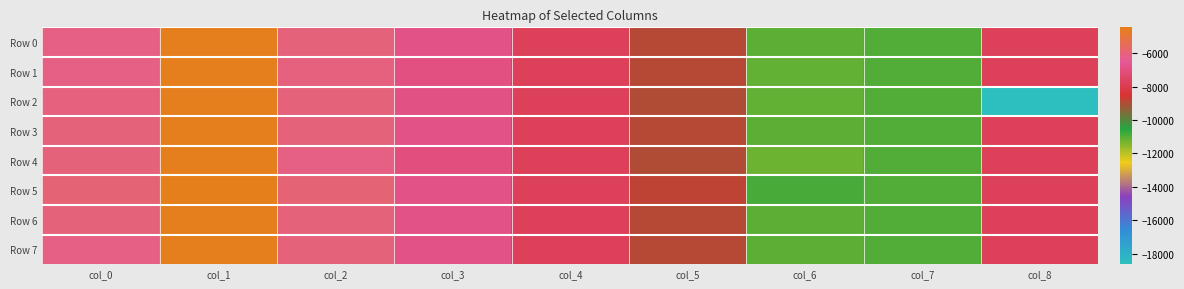

Which series changed the most between col_5 and col_7?

Row 5